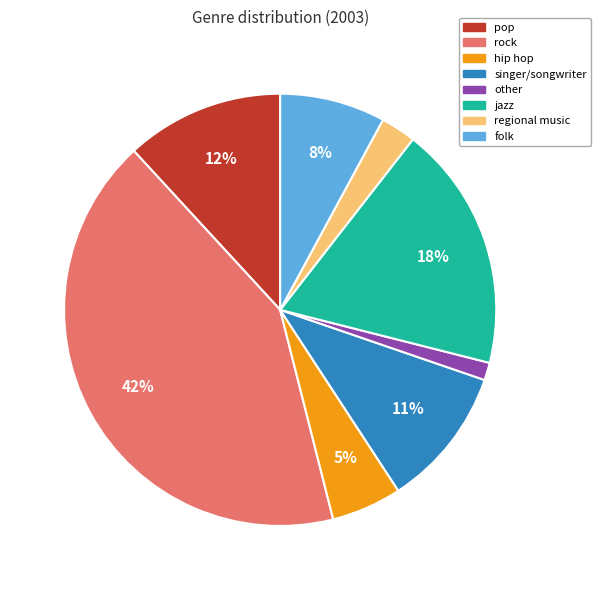

Does any single category account for the majority?

No